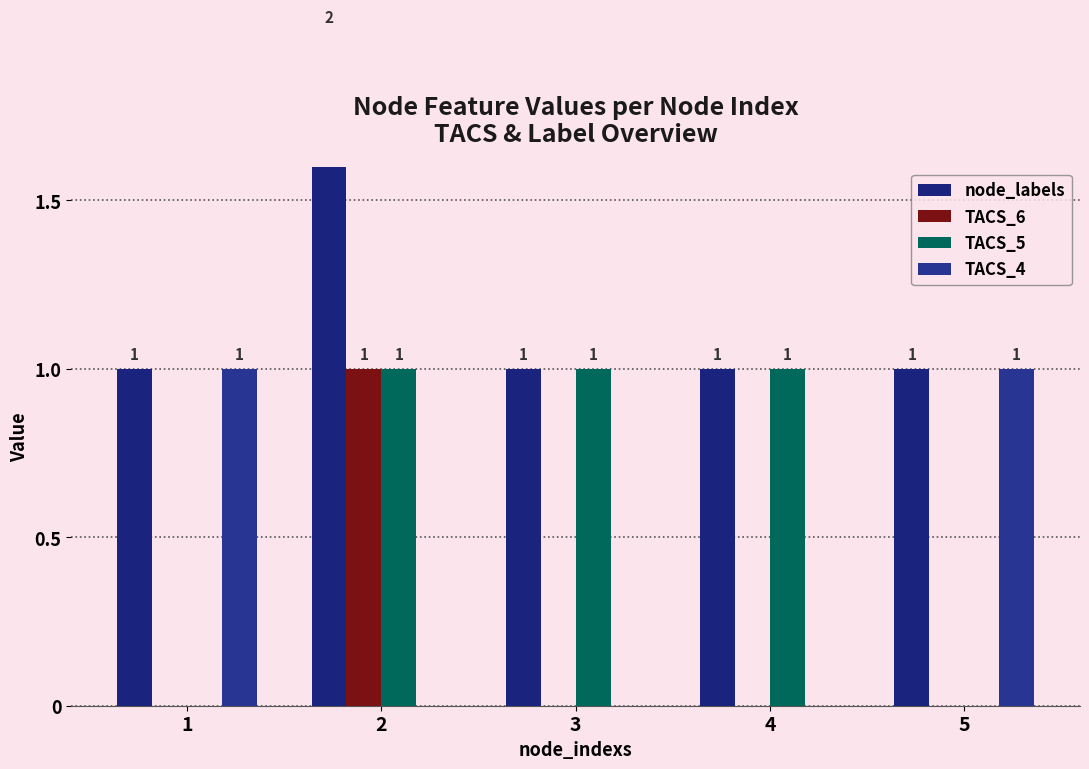

List the series in order of their overall mean, lowest first.

TACS_6, TACS_4, TACS_5, node_labels